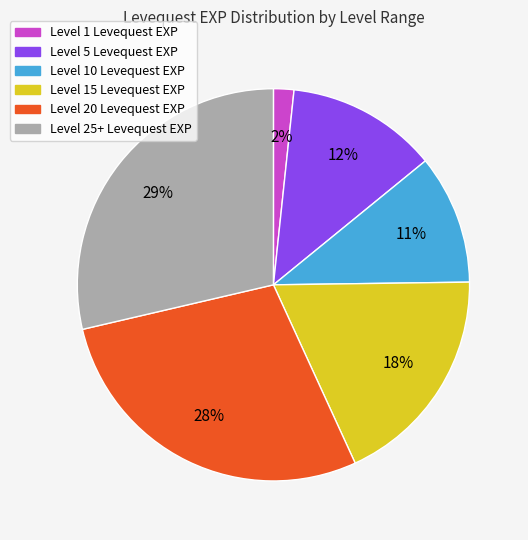

How many segments does this pie chart have?

6